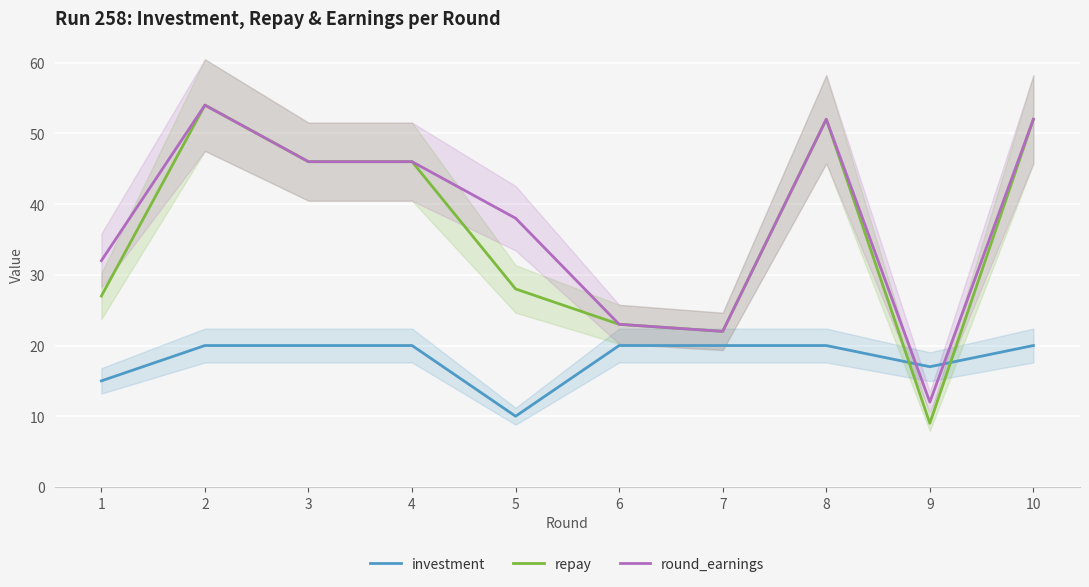

Count the number of data series in this chart.

3